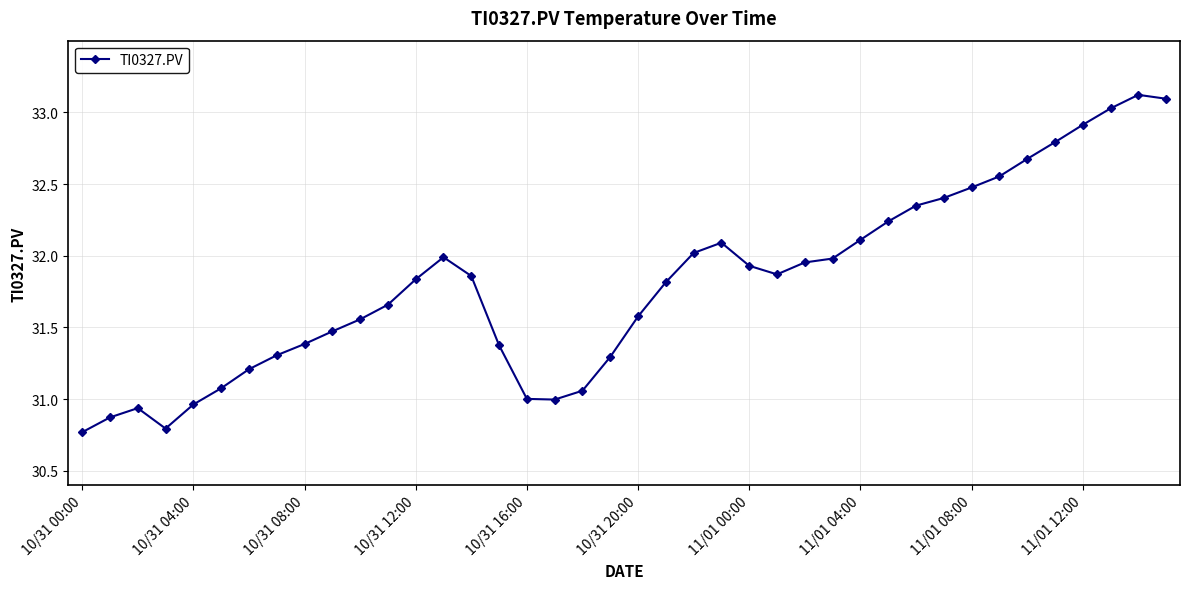

What is the value of the 8th point from the left?

31.3